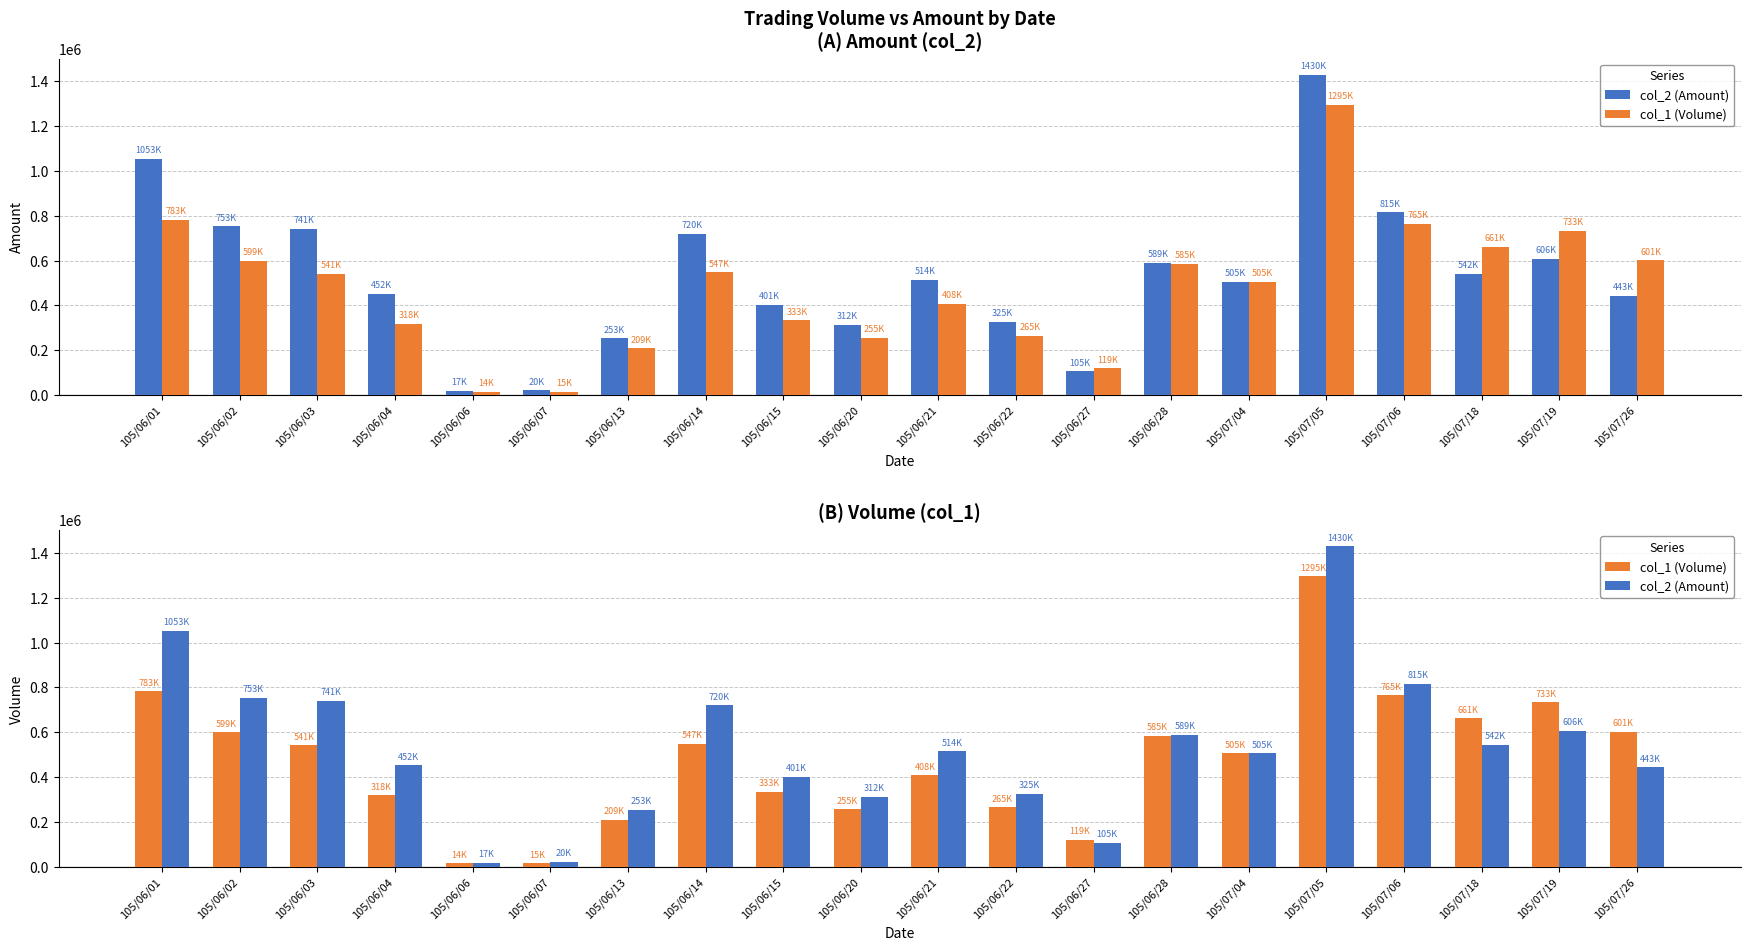

The value of col_1 (Volume) at 105/07/06 is 1302273. True or false?

False